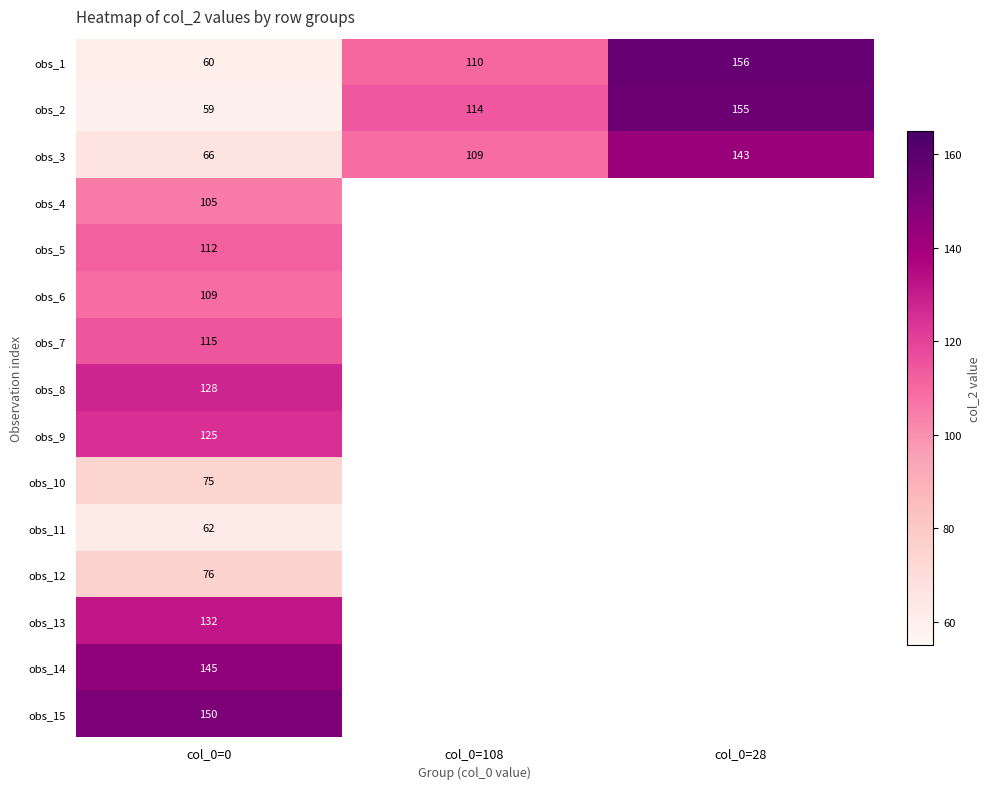

What is the total value across all series at col_0=0?

1519